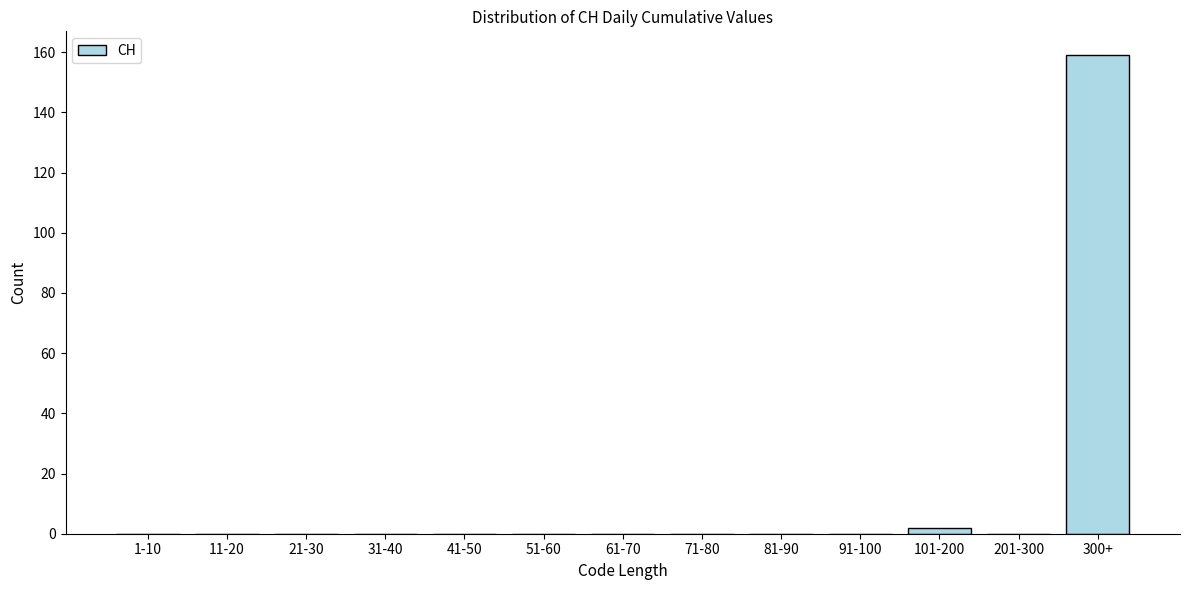

Reading right to left, transcribe all the data shown in this chart.

300+=159	201-300=0	101-200=2	91-100=0	81-90=0	71-80=0	61-70=0	51-60=0	41-50=0	31-40=0	21-30=0	11-20=0	1-10=0